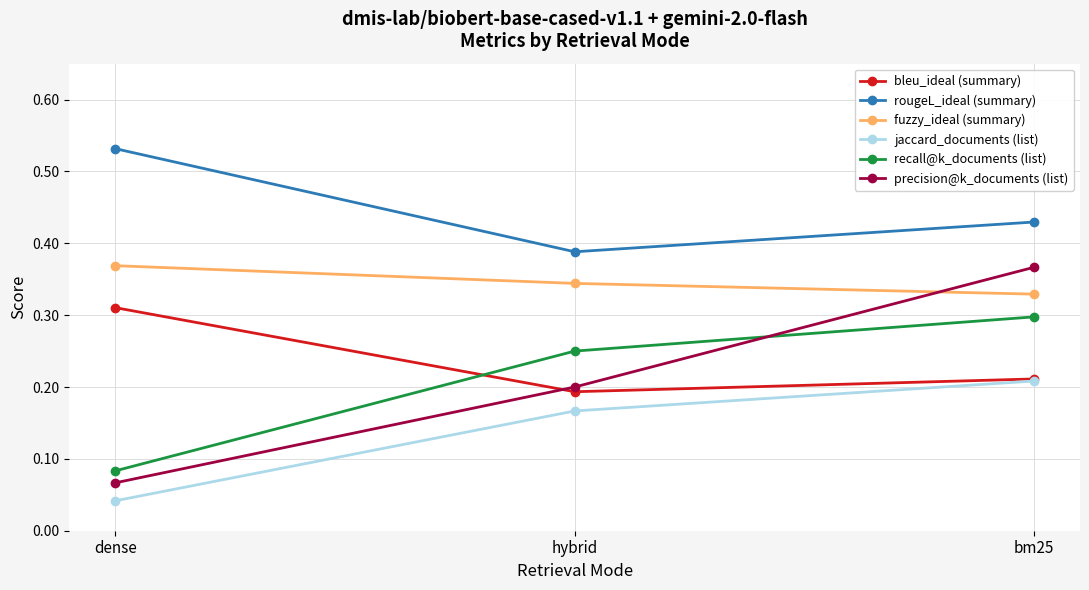

What position from the right is bm25?

1